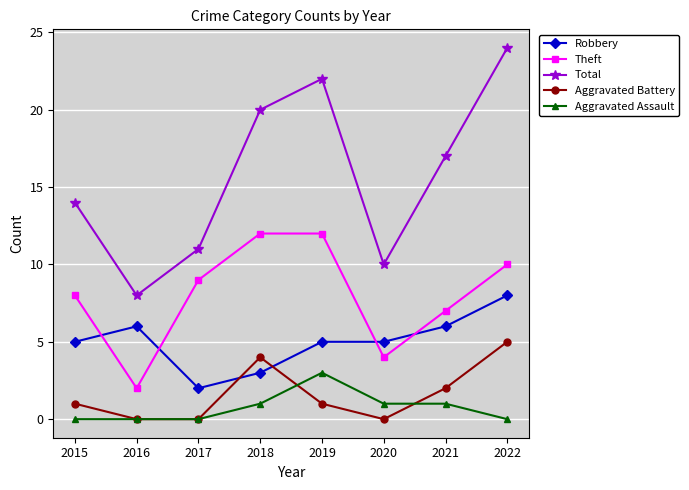

At 2019, list the series in order from largest to smallest.

Total, Theft, Robbery, Aggravated Assault, Aggravated Battery